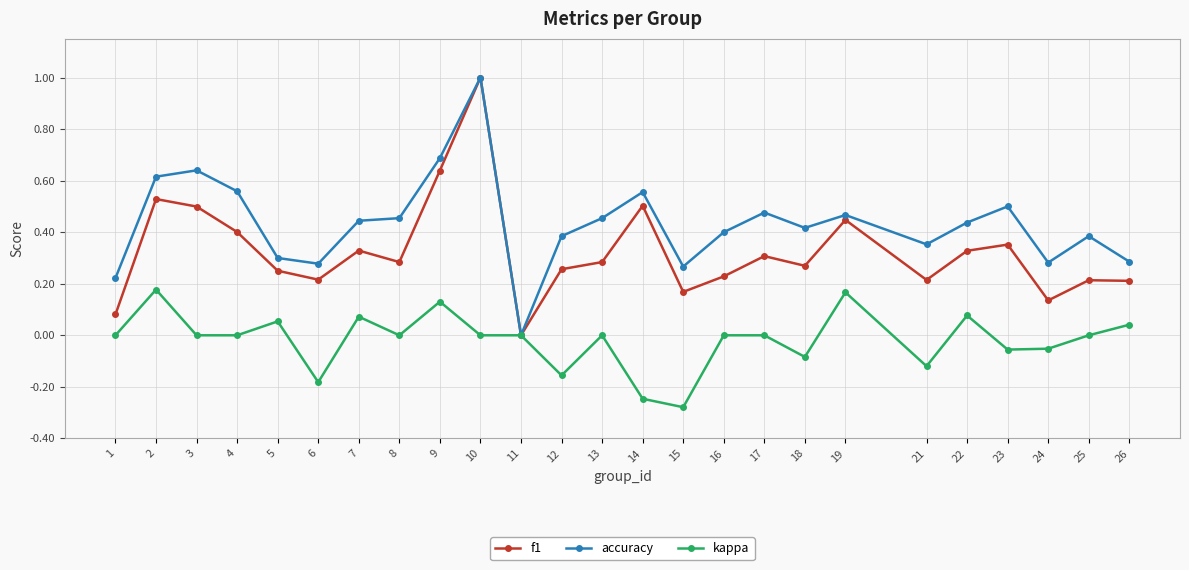

What is the difference between the maximum and second lowest values in the accuracy series?

0.8